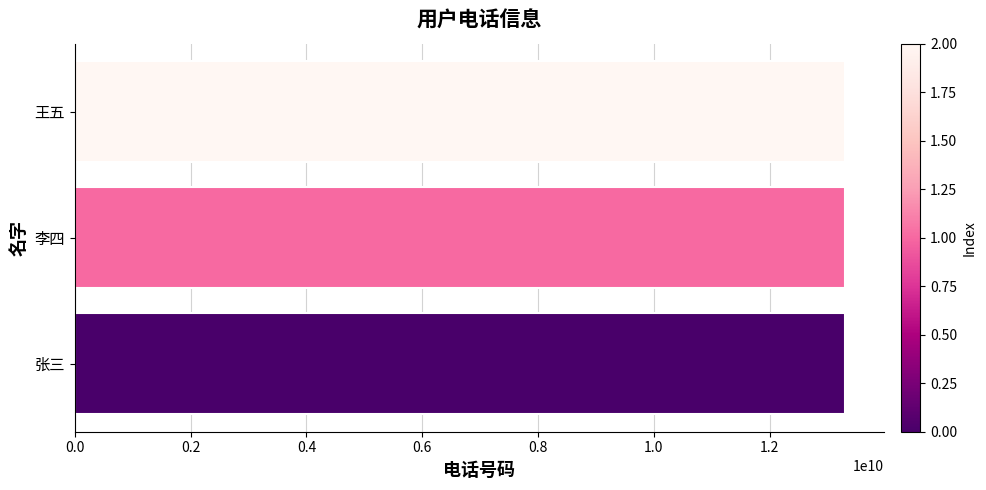

How many values are below 13301222222?

1